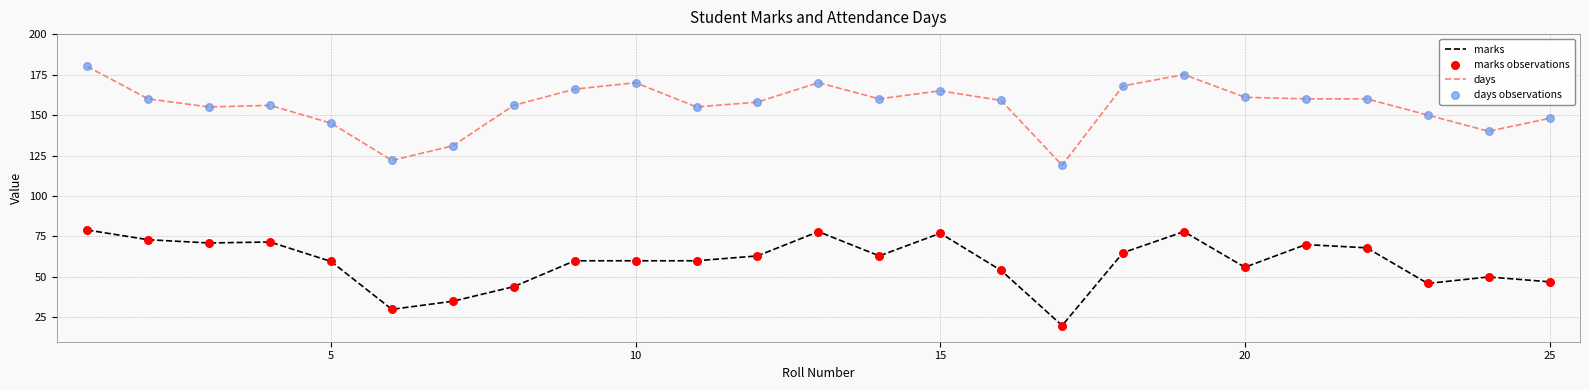

What is the maximum value for days?

180.0